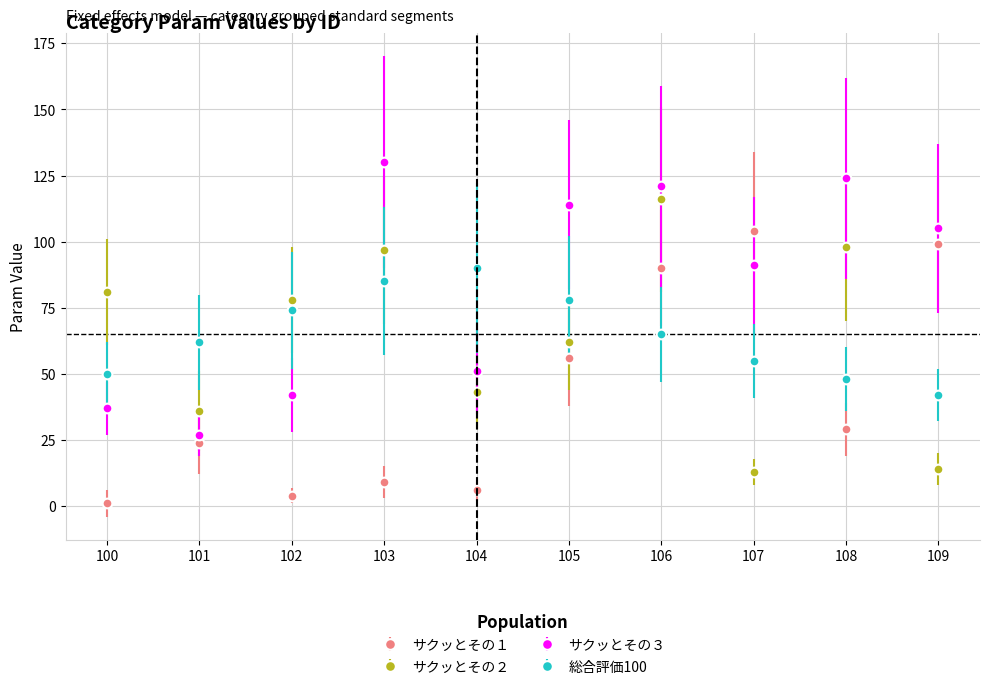

Which label corresponds to the smallest value in the chart?

100